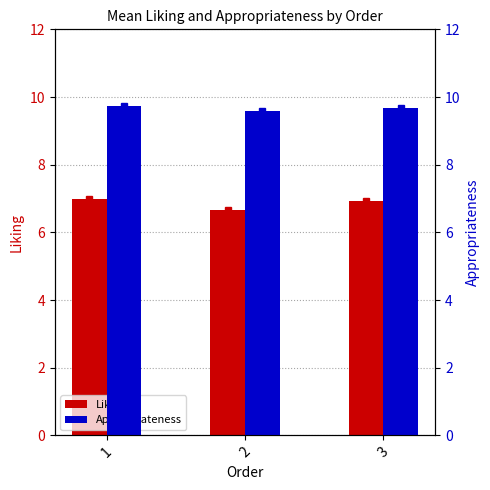

Rank the series by their average value, from highest to lowest.

Appropriateness, Liking